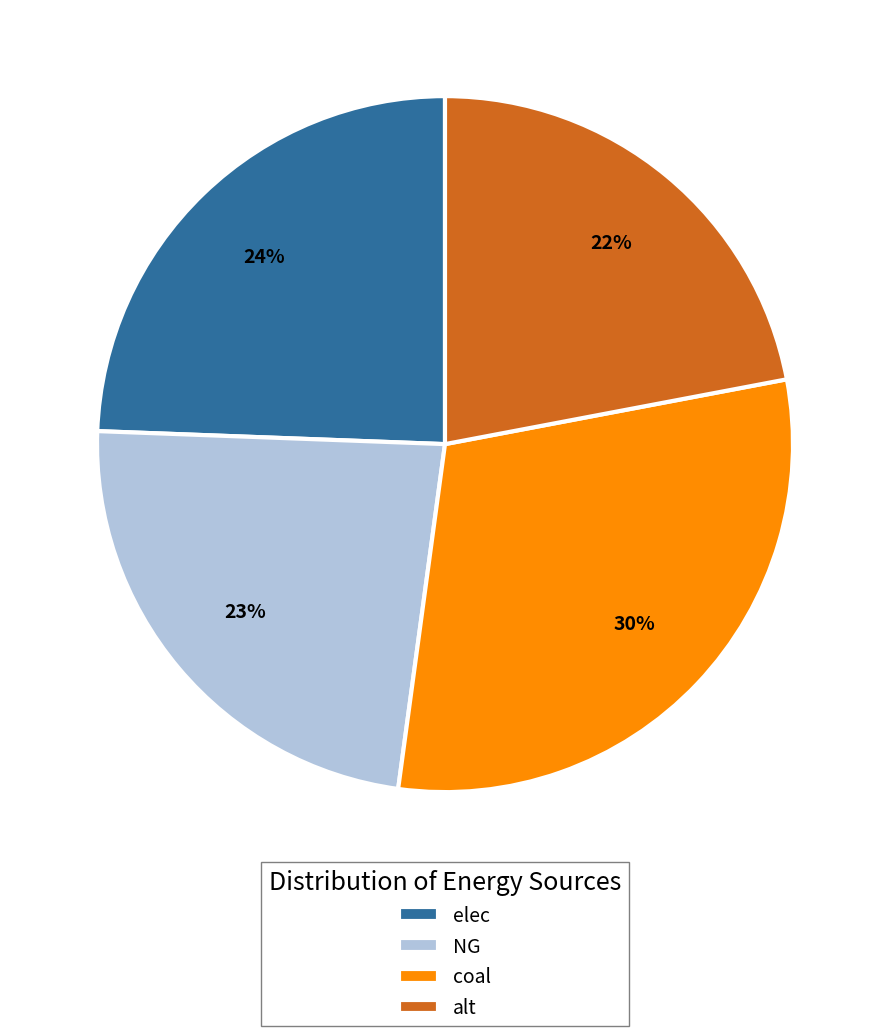

Is it true that NG is 32% of the pie?

False